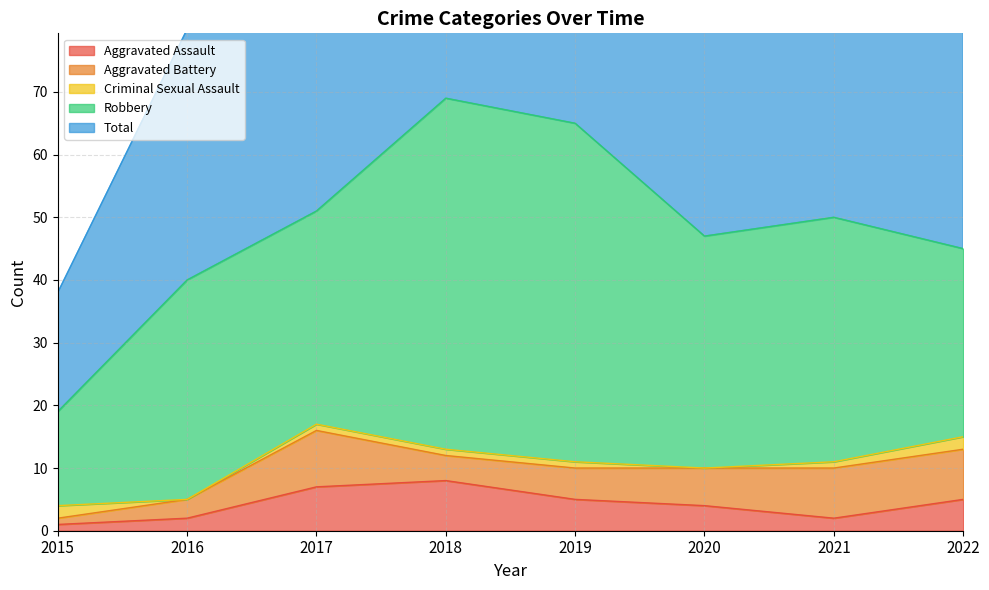

Which series has the largest total across all categories?

Total